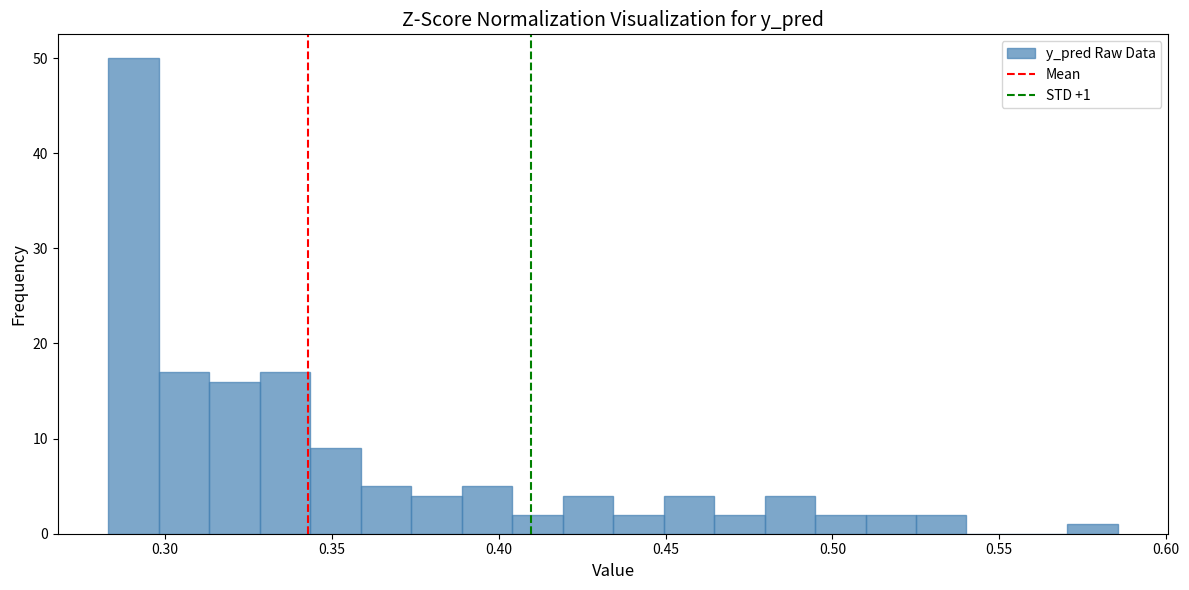

Around what value on the x-axis is the tallest bar? Give the approximate position of its centre, as read against the axis.

0.290